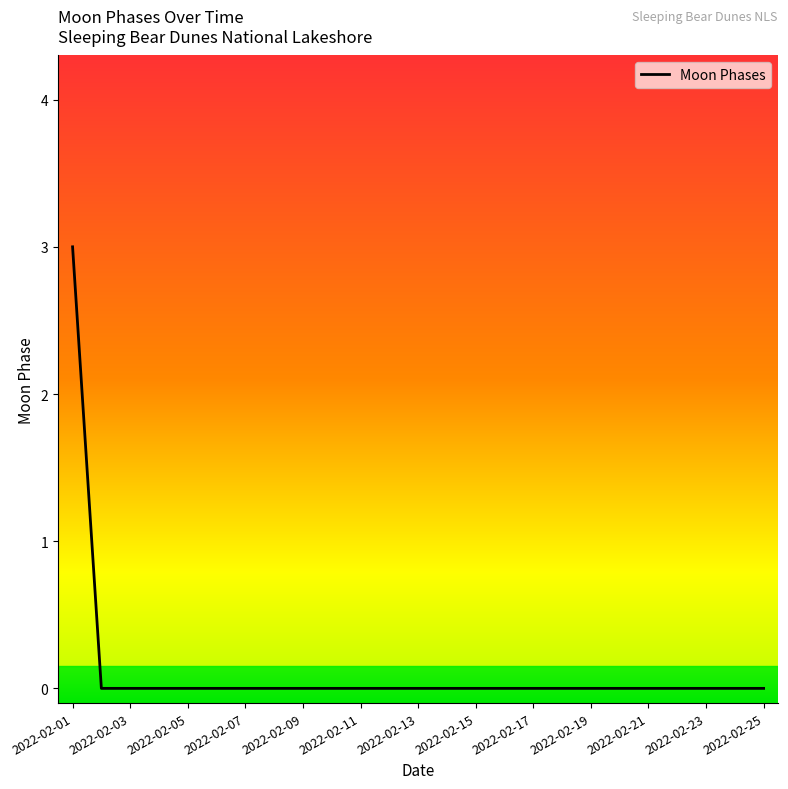

What is the difference between the maximum and minimum values?

3